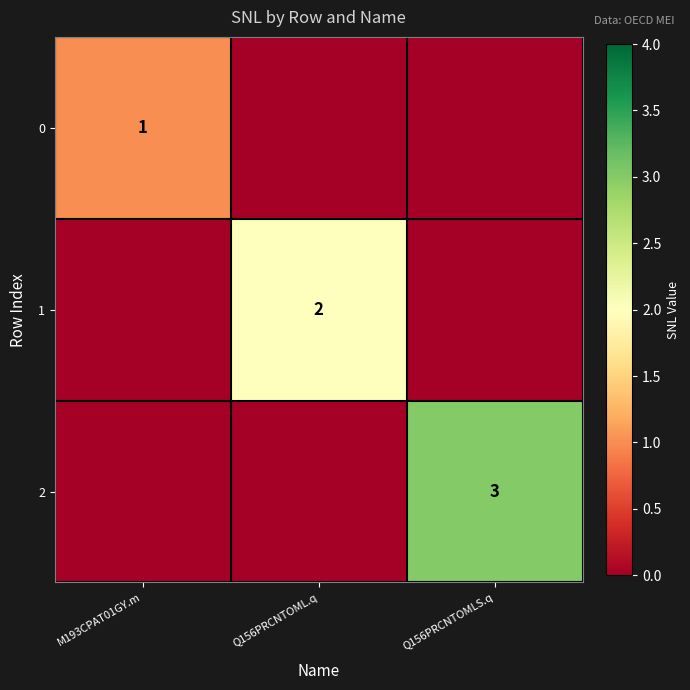

Which series has the largest total across all categories?

2